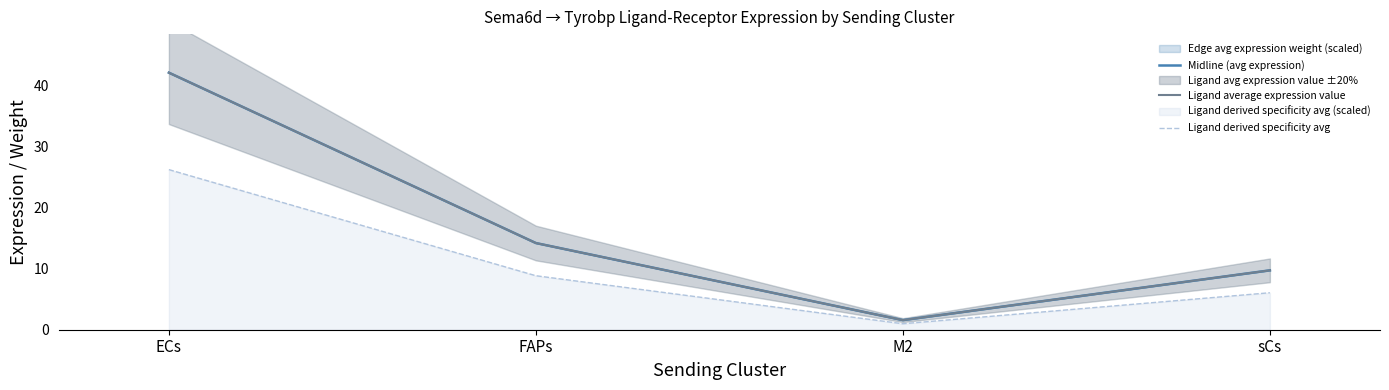

What is the value of the Ligand derived specificity avg point at the 1st from the left?

26.2